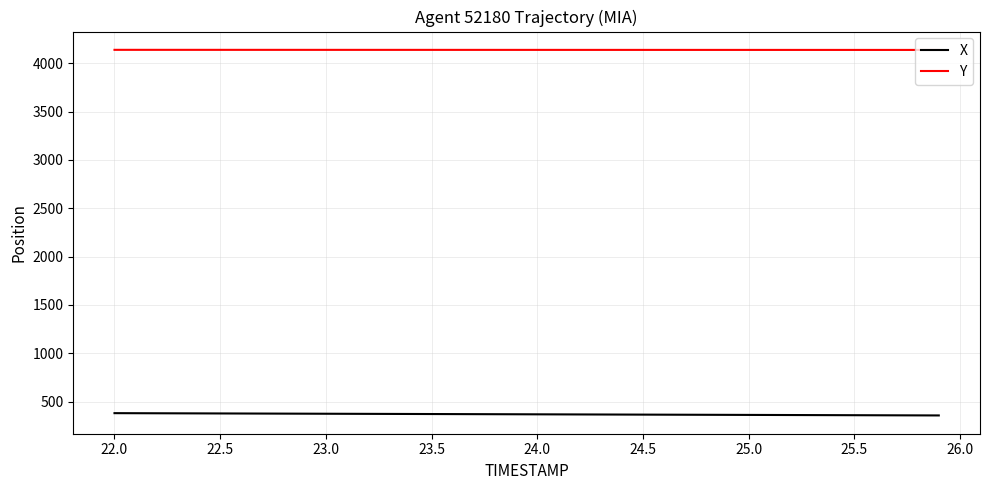

Which series has the largest total across all categories?

Y